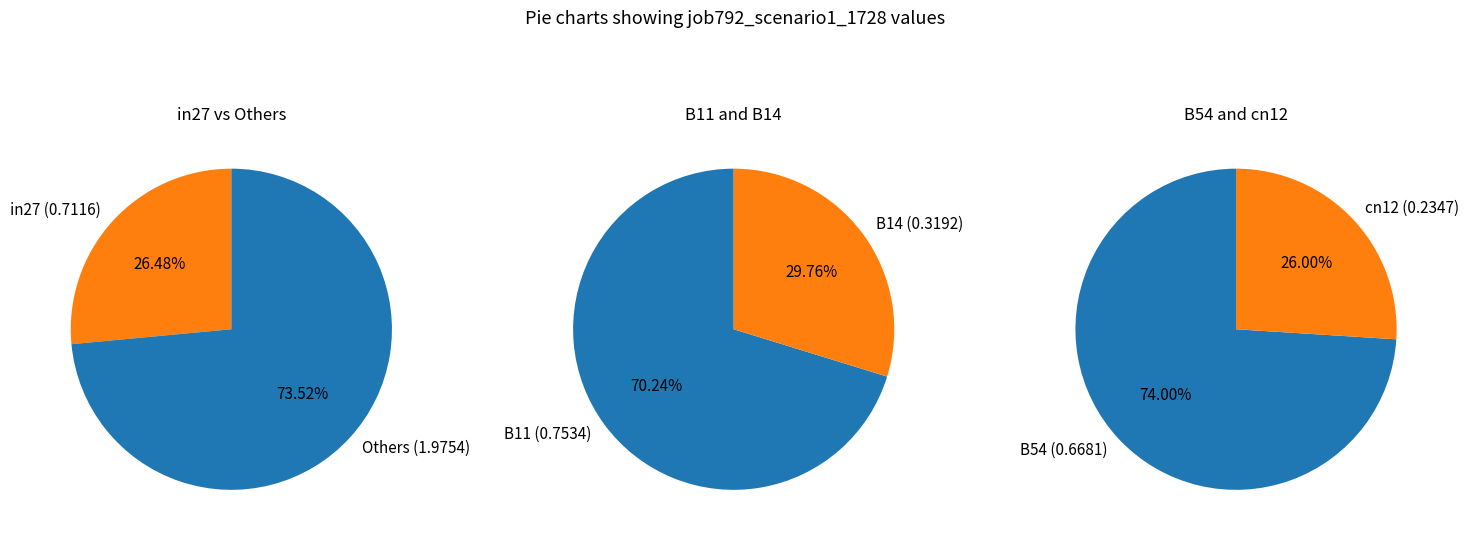

True or false: B54 accounts for 36% of the total.

False